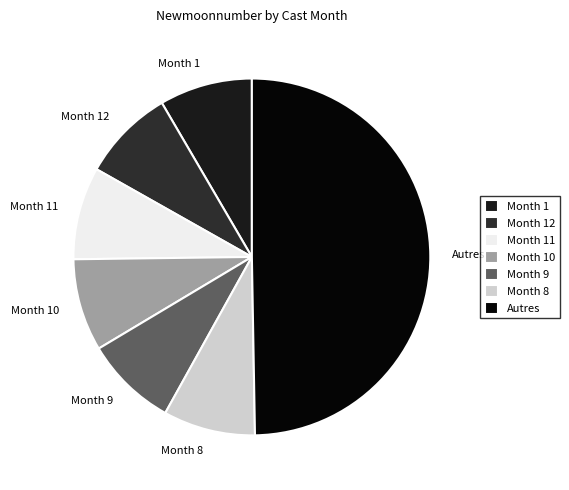

Does Month 1 represent more than half of the total?

No